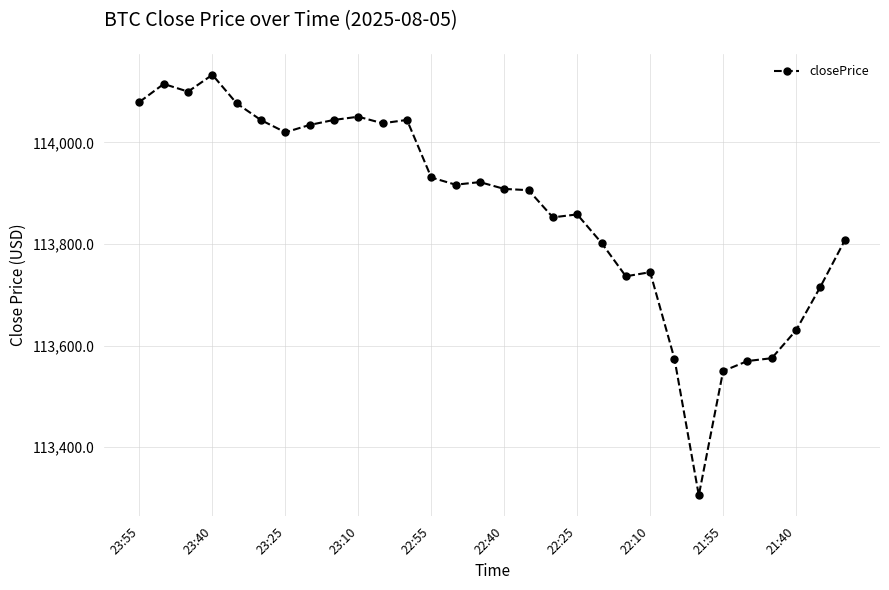

Does the chart display data point markers on the line(s)?

Yes